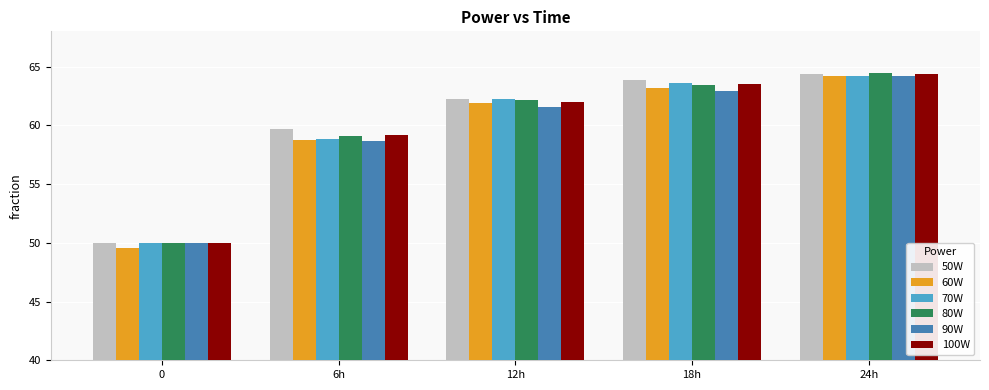

How many data points in 50W are less than 62?

2